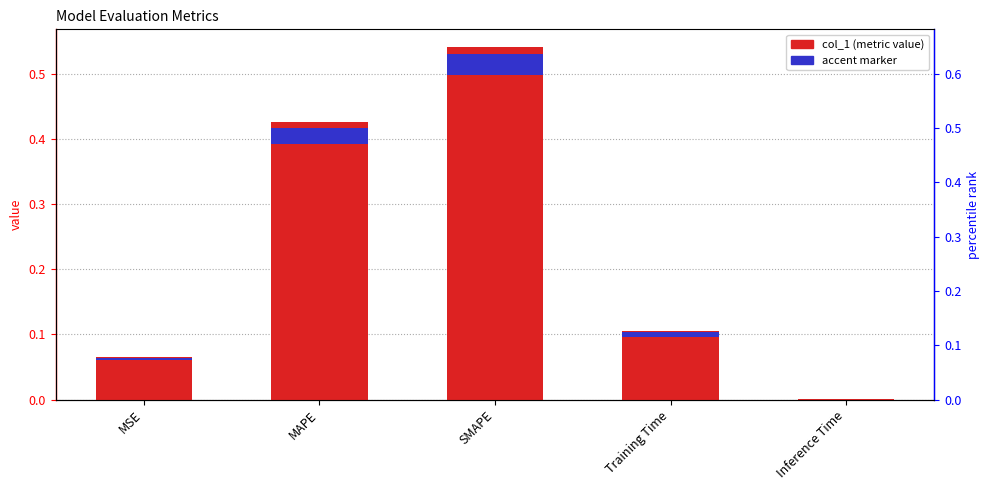

True or false: the data shows 0.4 at MAPE.

True